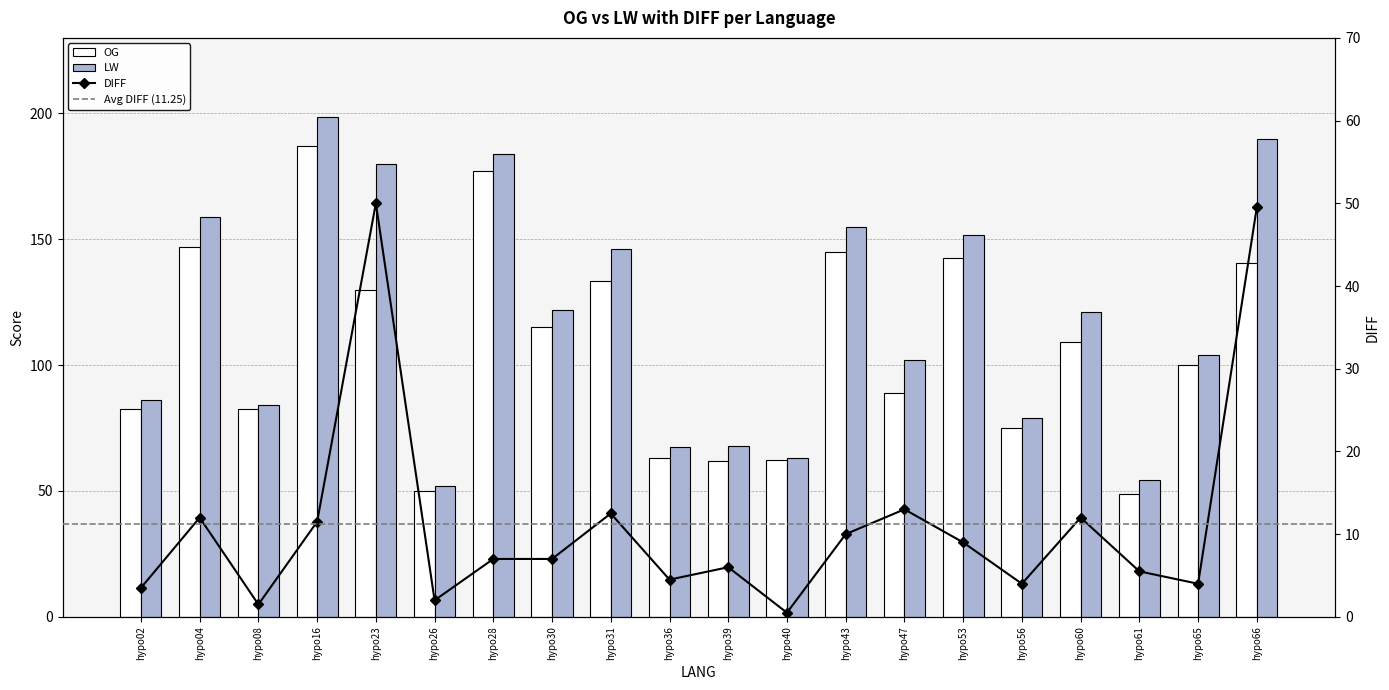

What is the value of the DIFF bar at the 4th from the left?

11.5